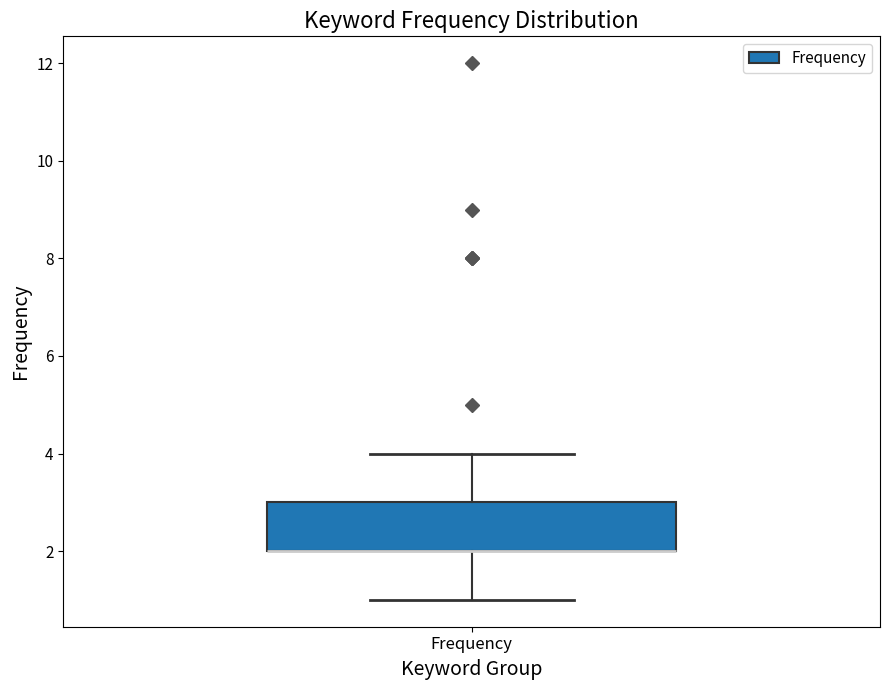

Transcribe this box plot: give where the median line is, the range the box spans, and where the two whiskers end, as read against the y-axis. The values are not printed on the chart, so give them approximately, as read against the axis.

median 2 (drawn on the box's lower edge), box 2 to 3, whiskers 1 to 4